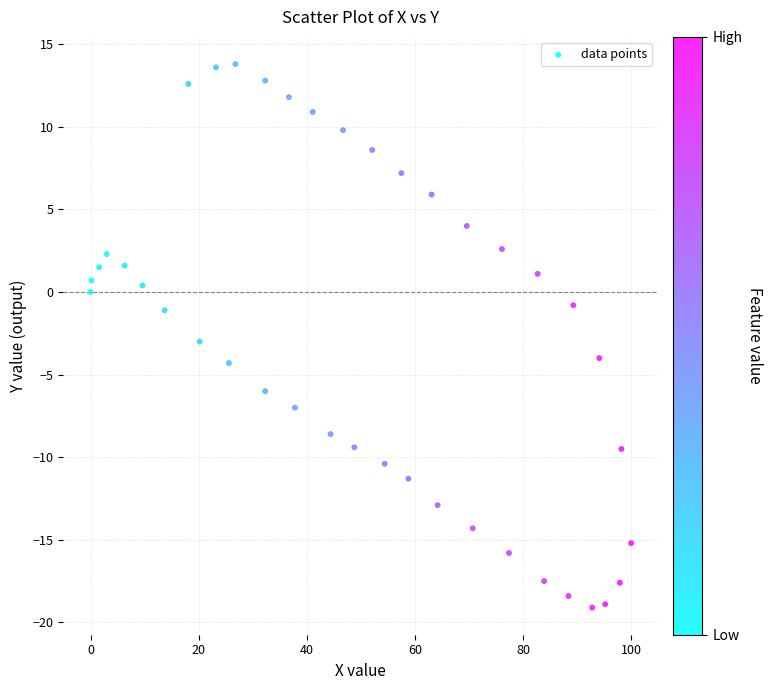

What is the range of X values (max minus min)?

100.0